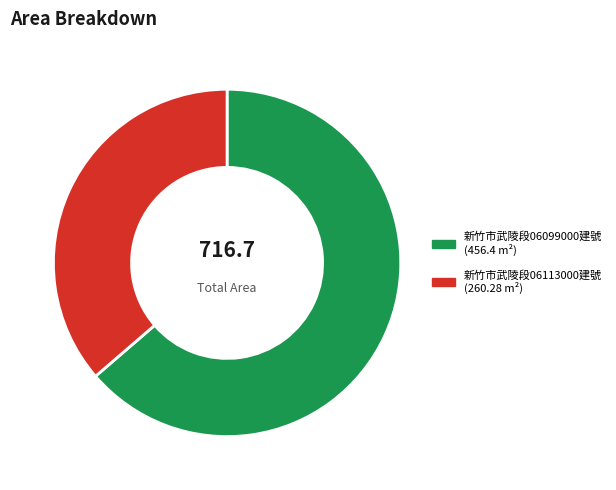

Does any single category account for the majority?

Yes